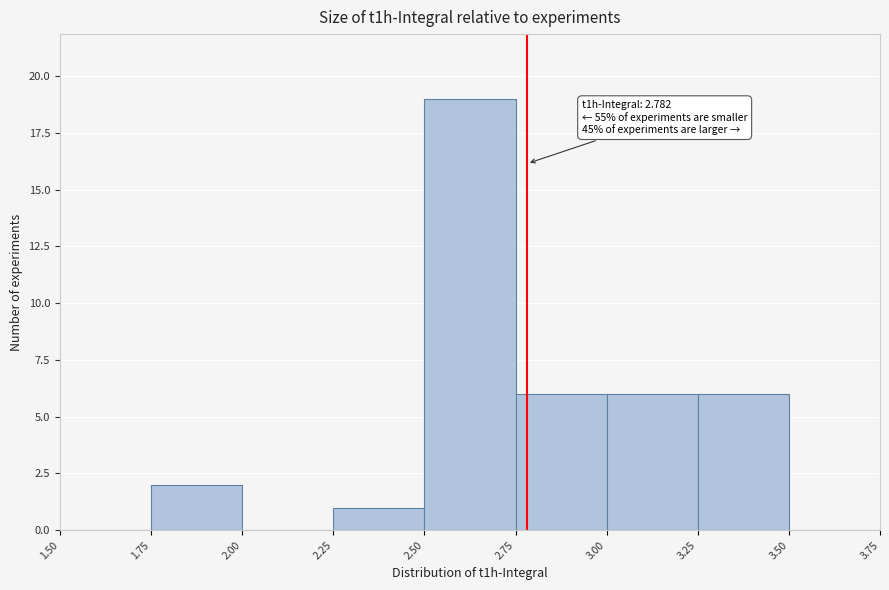

Over which range of the x-axis is the bar tallest?

2.50 to 2.75